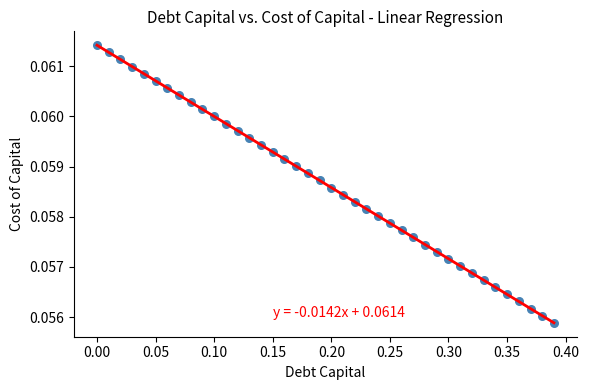

What is the range of X values (max minus min)?

0.4